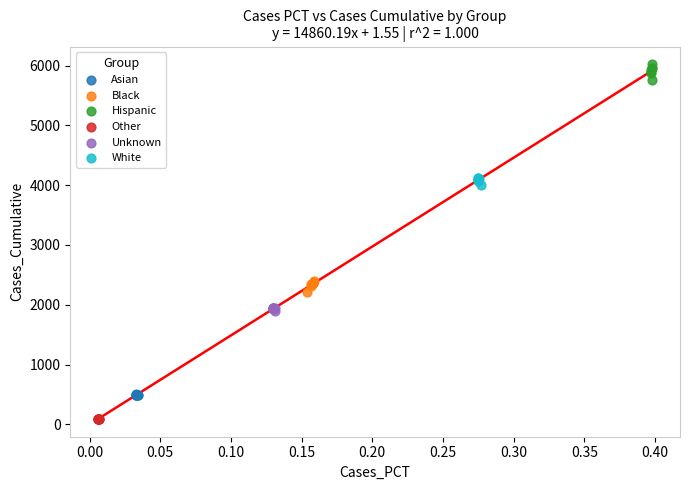

Which series reaches the minimum Y coordinate?

Other